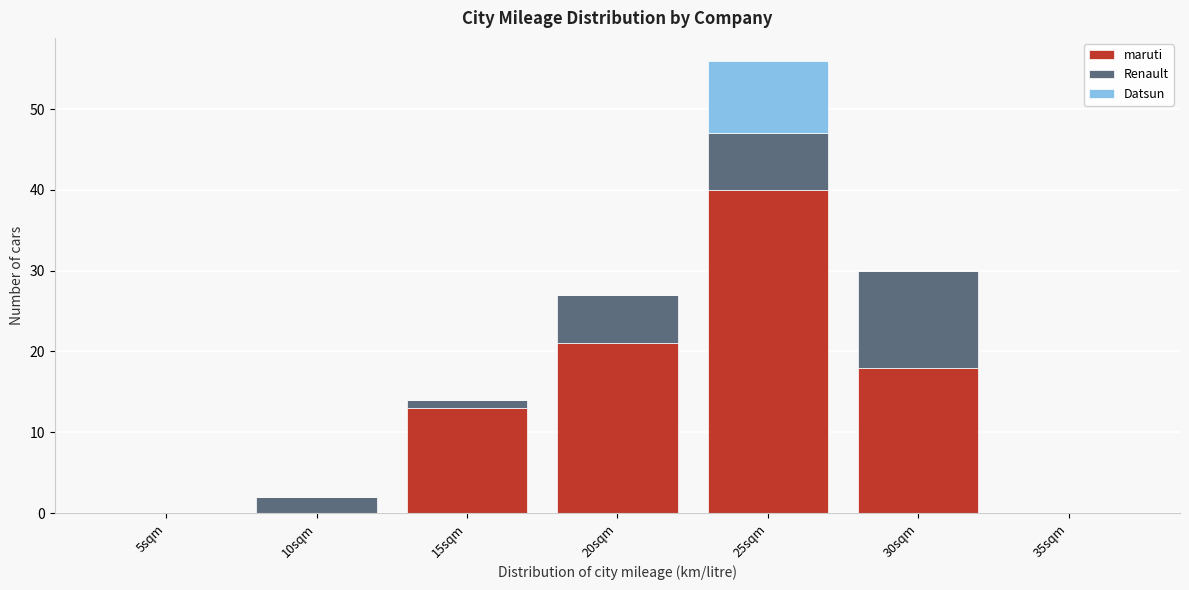

Reading left to right, transcribe the values for maruti.

5sqm=0	10sqm=0	15sqm=13	20sqm=21	25sqm=40	30sqm=18	35sqm=0